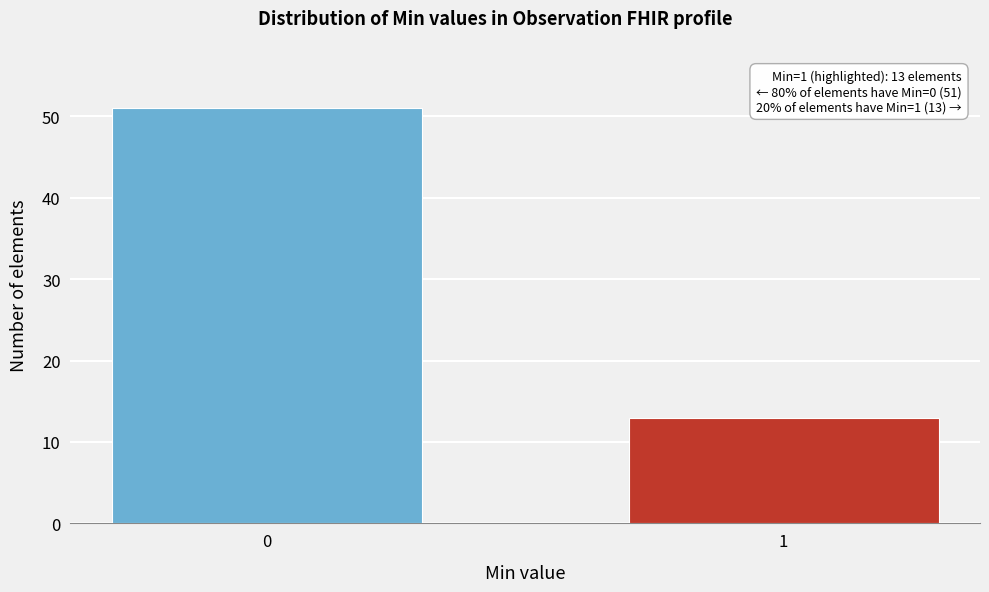

Reading left to right, list all the values displayed in this chart.

51	13